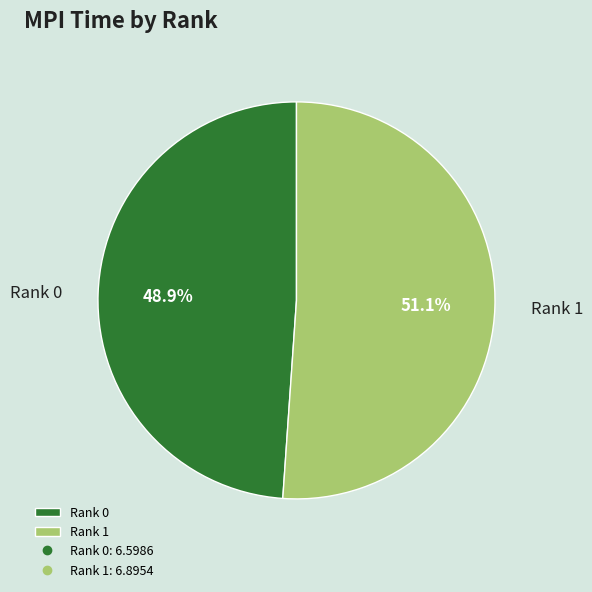

Does Rank 0 account for over 50% of the chart?

No